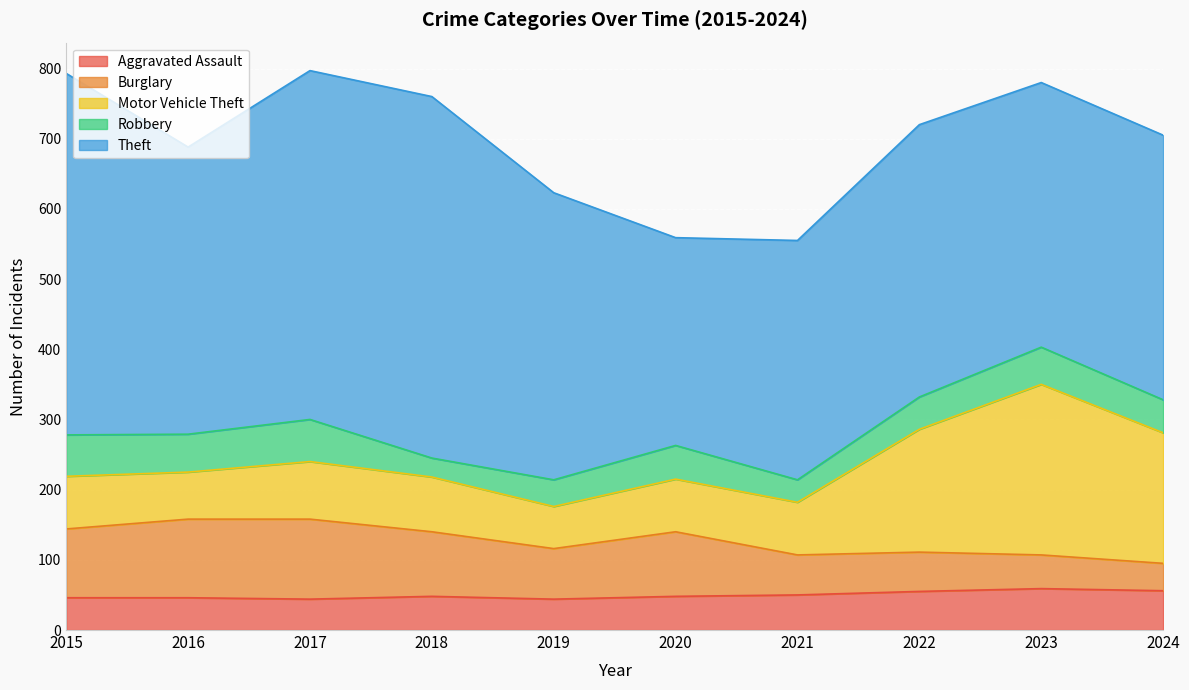

How many categories are shown in the chart?

10